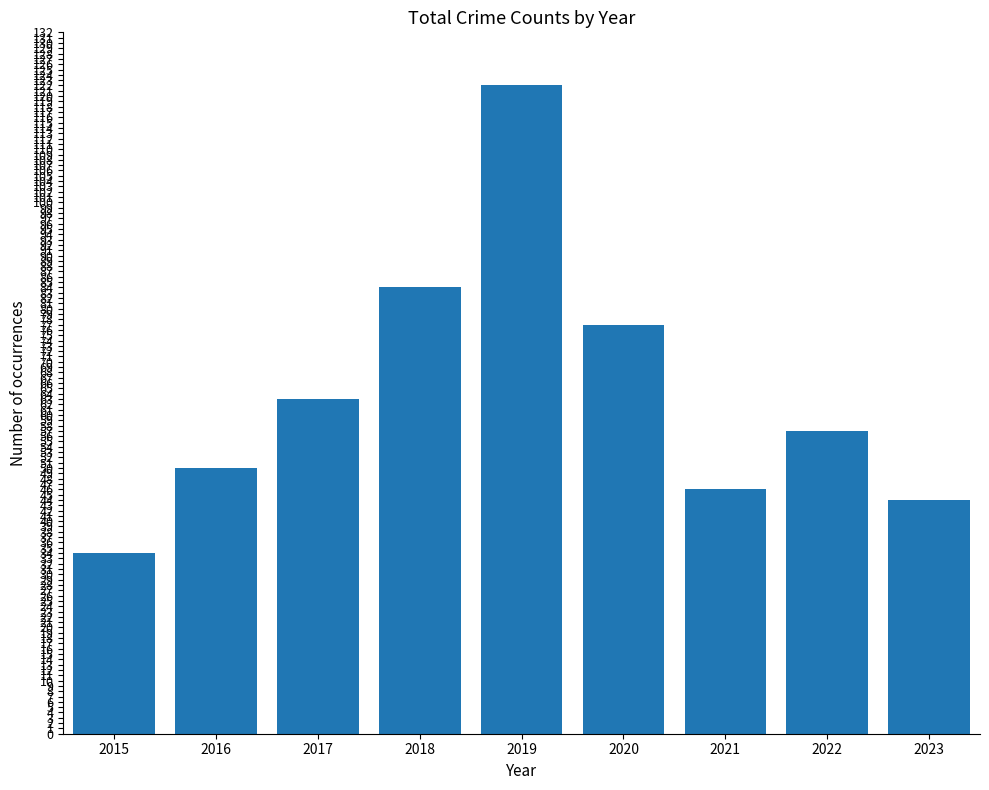

The chart shows a value of 18 at 2018. True or false?

False